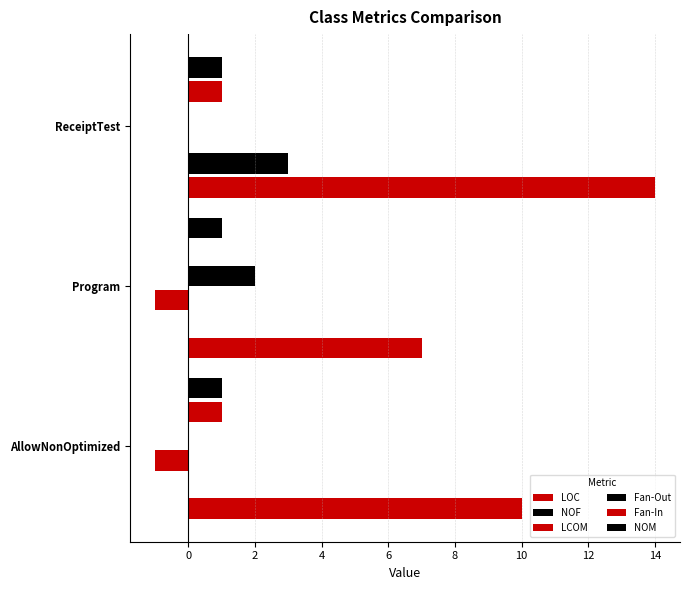

Which series has the largest total across all categories?

LOC